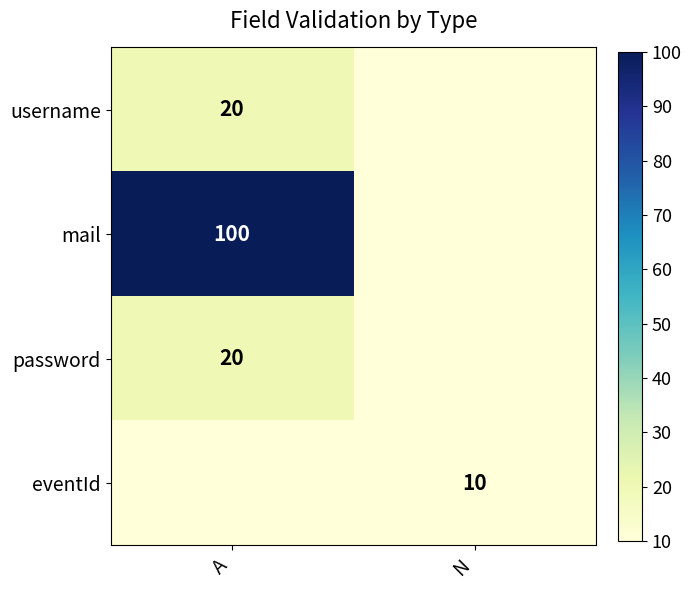

Between N and A, which is larger?

A